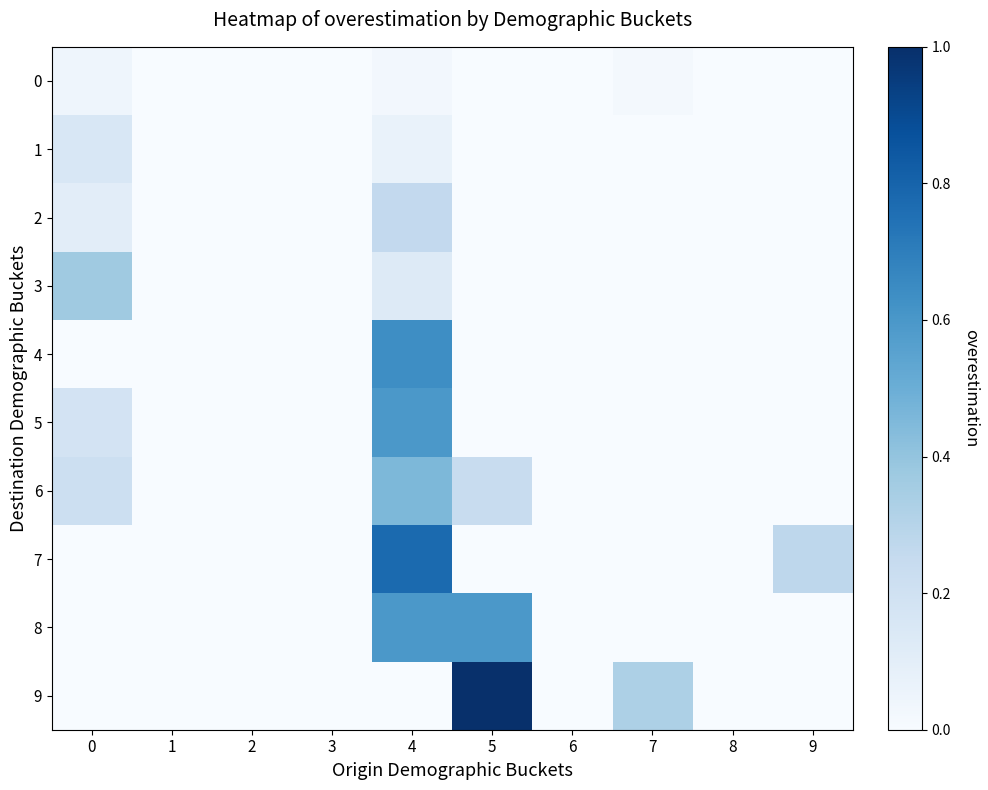

Reading left to right, what are all the values shown in this chart?

row_0: 0=0.0	1=0.0	2=0.0	3=0.0	4=0.0	5=0.0	6=0.0	7=0.0	8=0.0	9=0.0
row_1: 0=0.2	1=0.0	2=0.0	3=0.0	4=0.1	5=0.0	6=0.0	7=0.0	8=0.0	9=0.0
row_2: 0=0.1	1=0.0	2=0.0	3=0.0	4=0.3	5=0.0	6=0.0	7=0.0	8=0.0	9=0.0
row_3: 0=0.4	1=0.0	2=0.0	3=0.0	4=0.1	5=0.0	6=0.0	7=0.0	8=0.0	9=0.0
row_4: 0=0.0	1=0.0	2=0.0	3=0.0	4=0.6	5=0.0	6=0.0	7=0.0	8=0.0	9=0.0
row_5: 0=0.2	1=0.0	2=0.0	3=0.0	4=0.6	5=0.0	6=0.0	7=0.0	8=0.0	9=0.0
row_6: 0=0.2	1=0.0	2=0.0	3=0.0	4=0.5	5=0.2	6=0.0	7=0.0	8=0.0	9=0.0
row_7: 0=0.0	1=0.0	2=0.0	3=0.0	4=0.8	5=0.0	6=0.0	7=0.0	8=0.0	9=0.3
row_8: 0=0.0	1=0.0	2=0.0	3=0.0	4=0.6	5=0.6	6=0.0	7=0.0	8=0.0	9=0.0
row_9: 0=0.0	1=0.0	2=0.0	3=0.0	4=0.0	5=1.0	6=0.0	7=0.3	8=0.0	9=0.0